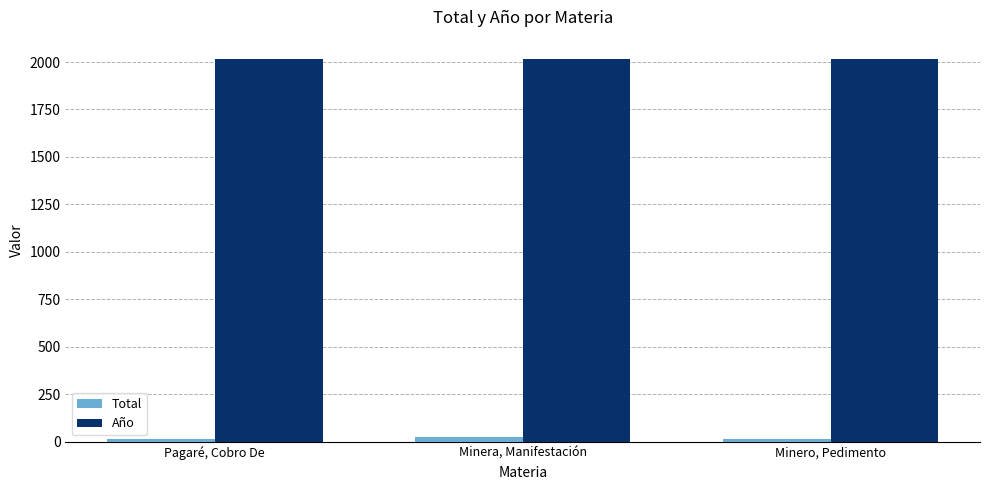

What position from the left is Minera, Manifestación?

2